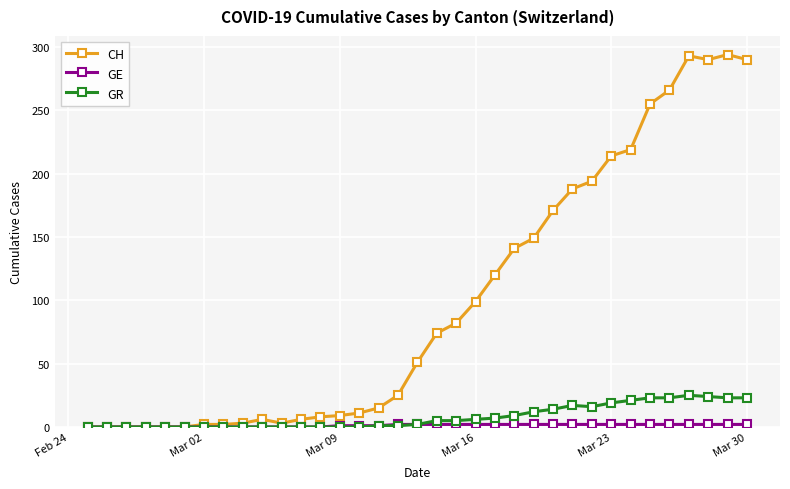

Which series has the widest spread of values?

CH